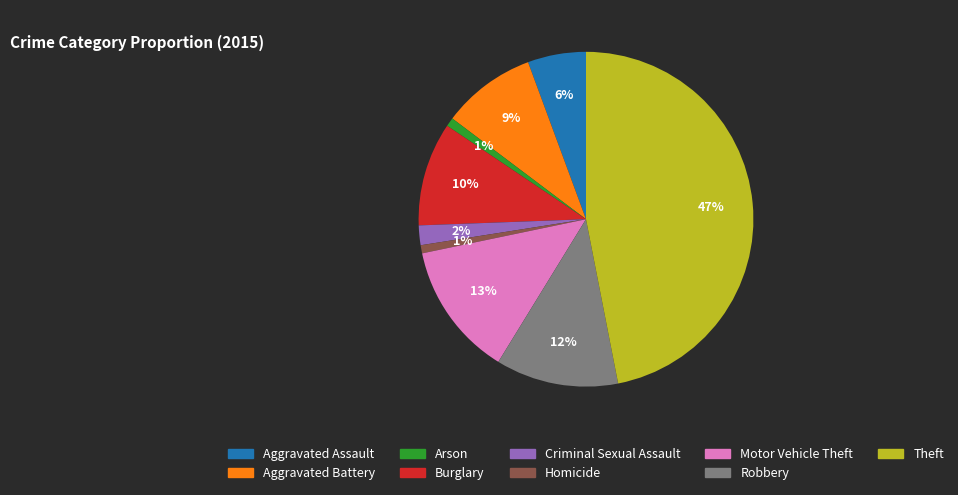

Is it true that Robbery is 4% of the pie?

False